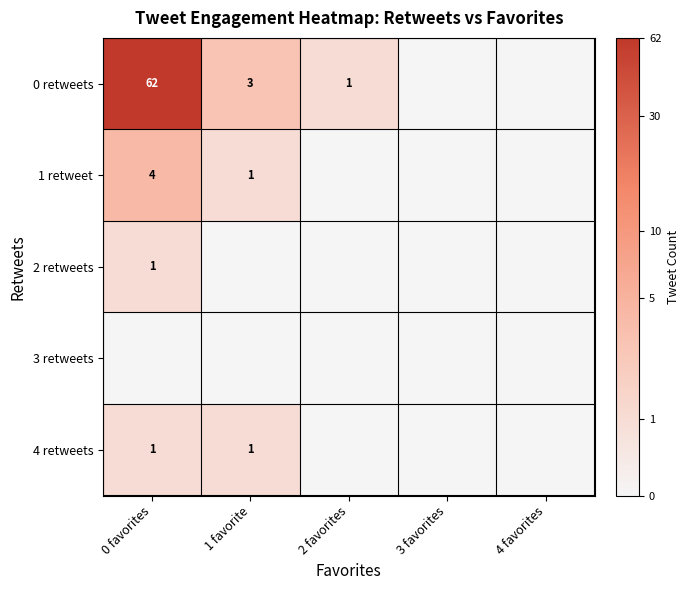

The value of 0 retweets at 1 favorite is 2. True or false?

False